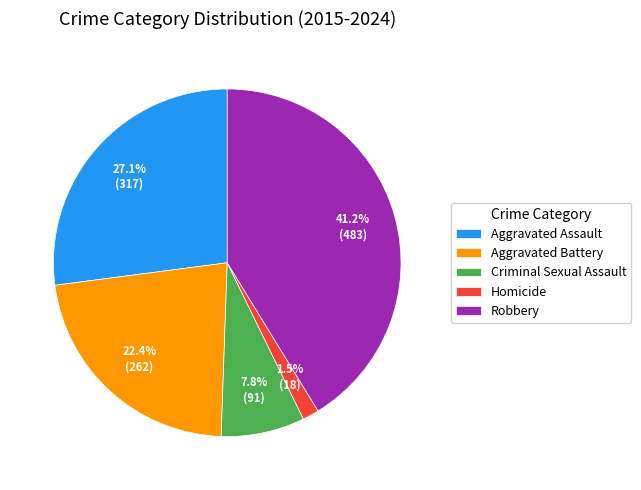

Rank the categories by value from lowest to highest.

Homicide, Criminal Sexual Assault, Aggravated Battery, Aggravated Assault, Robbery